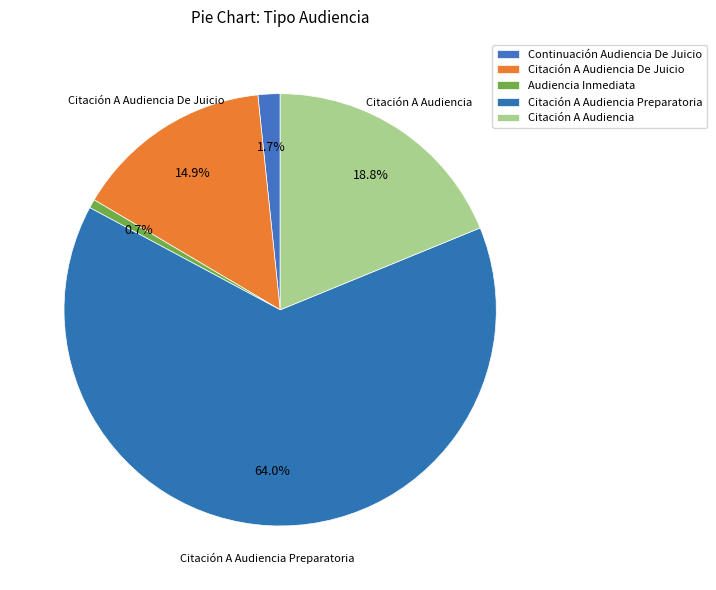

Rank the categories by value from lowest to highest.

Audiencia Inmediata, Continuación Audiencia De Juicio, Citación A Audiencia De Juicio, Citación A Audiencia, Citación A Audiencia Preparatoria